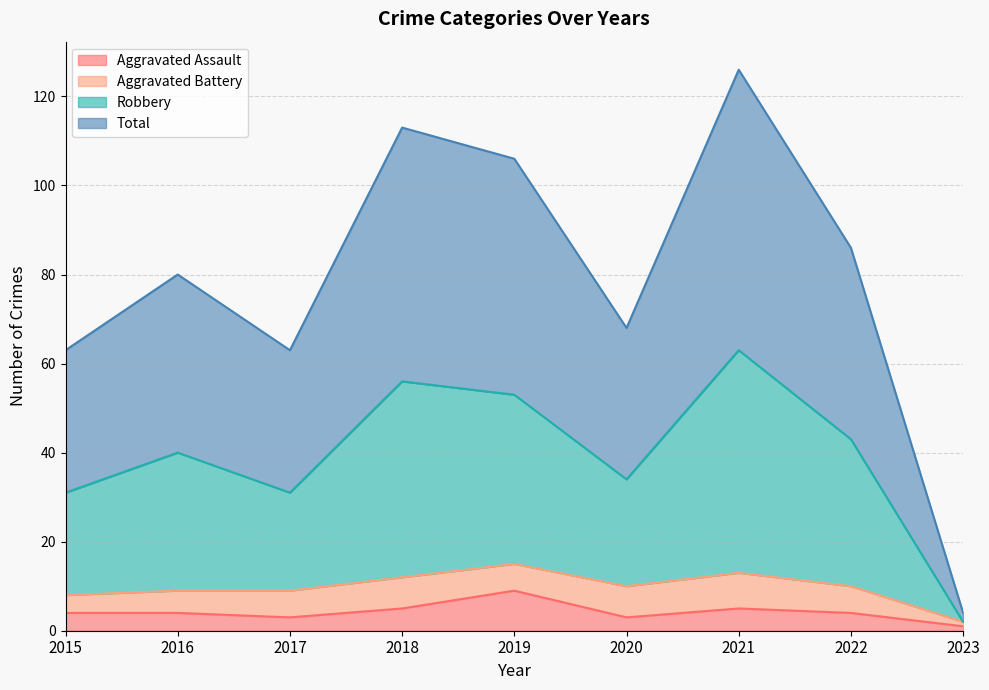

Which series has the largest range (max minus min)?

Total